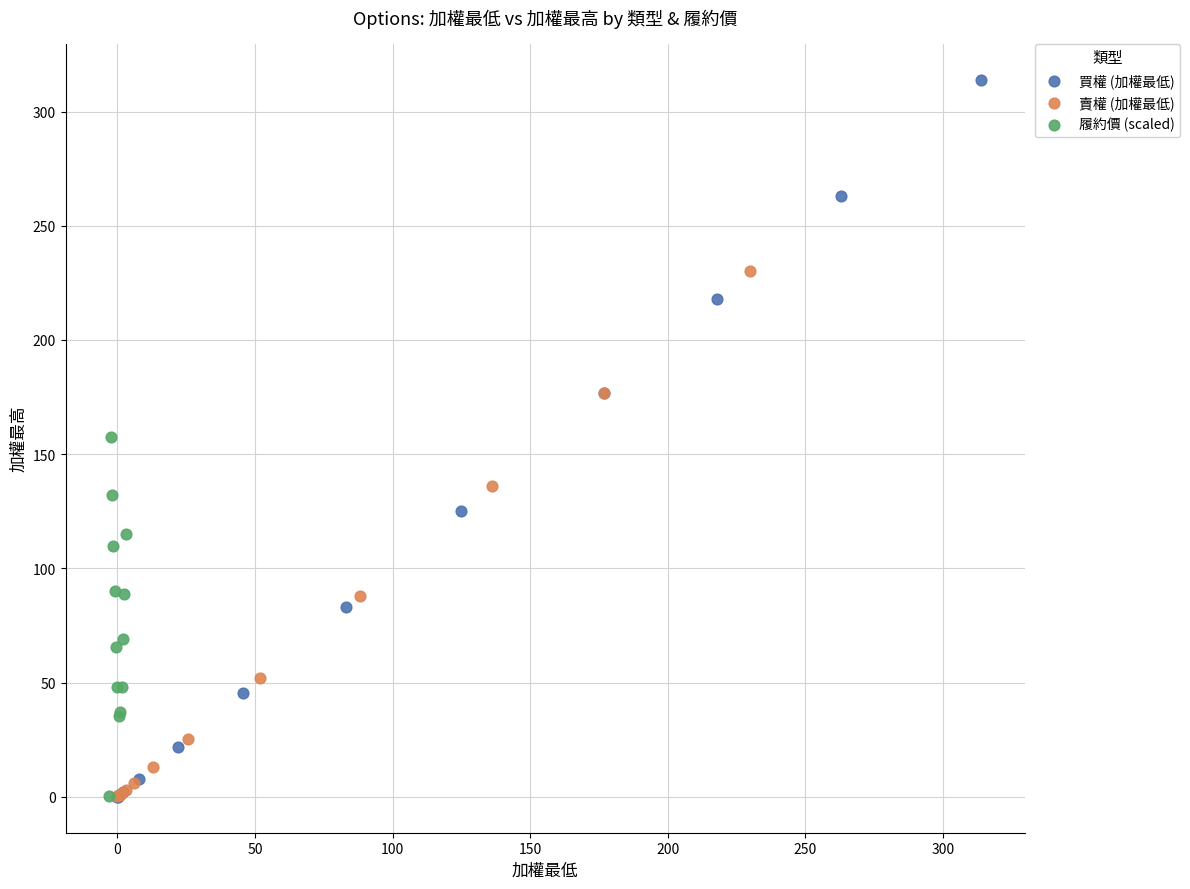

What are all the series names shown in the legend?

買權 (加權最低), 賣權 (加權最低), 履約價 (scaled)